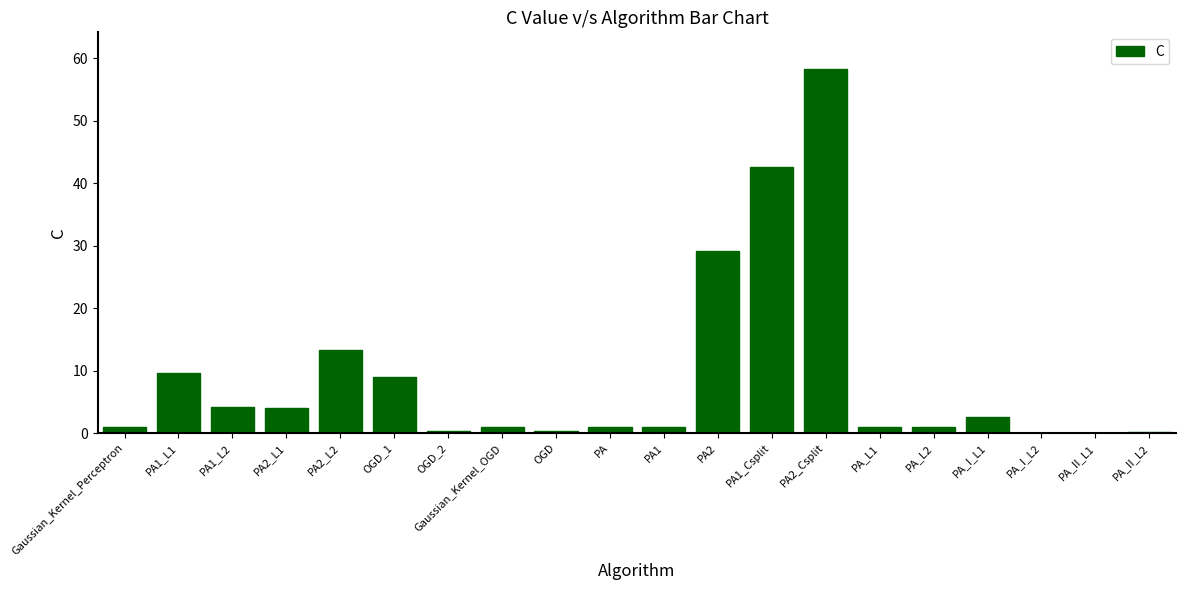

At which category does the chart reach its peak across all series?

PA2_Csplit